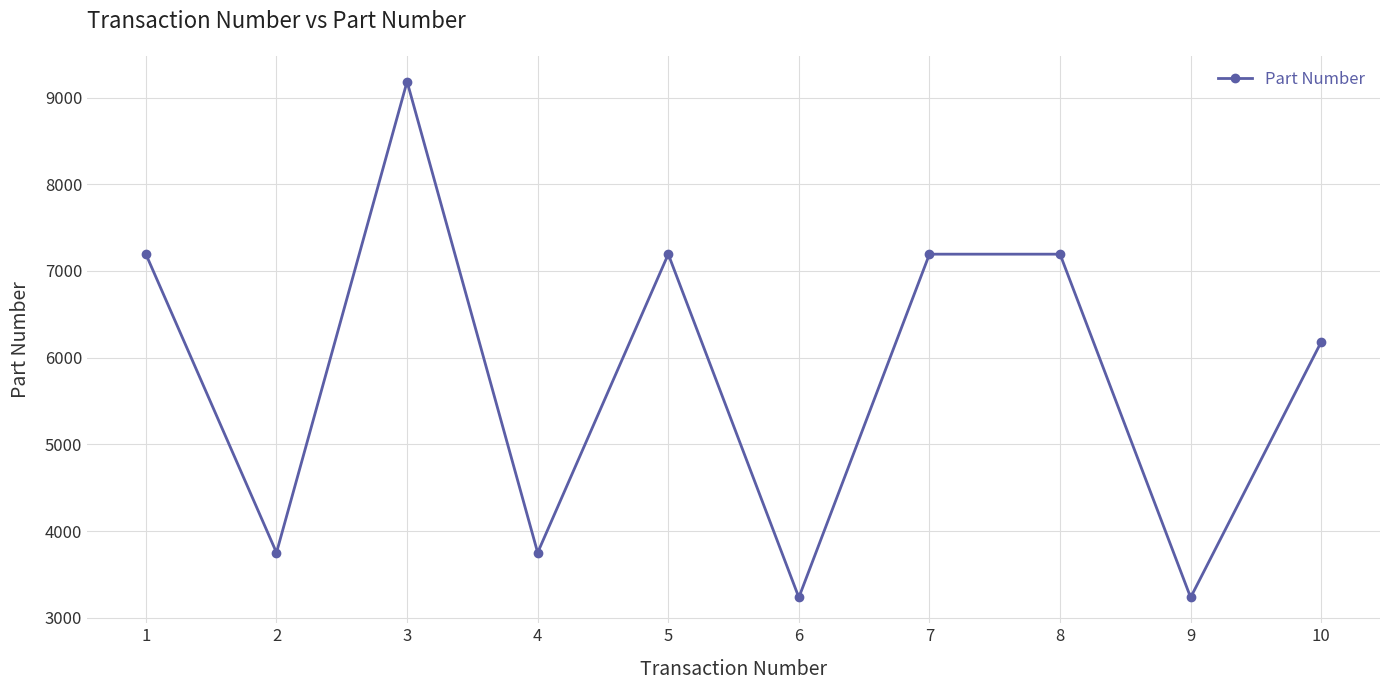

Reading left to right, list all the values displayed in this chart.

7194	3751	9185	3751	7194	3234	7194	7194	3234	6182